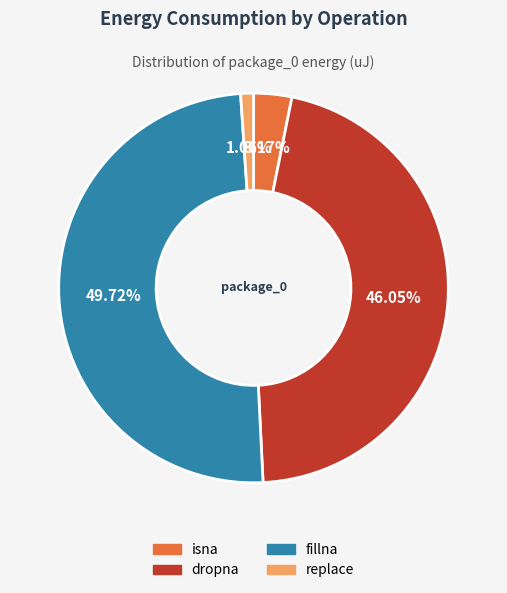

What percentage do dropna and replace together represent?

47.1%